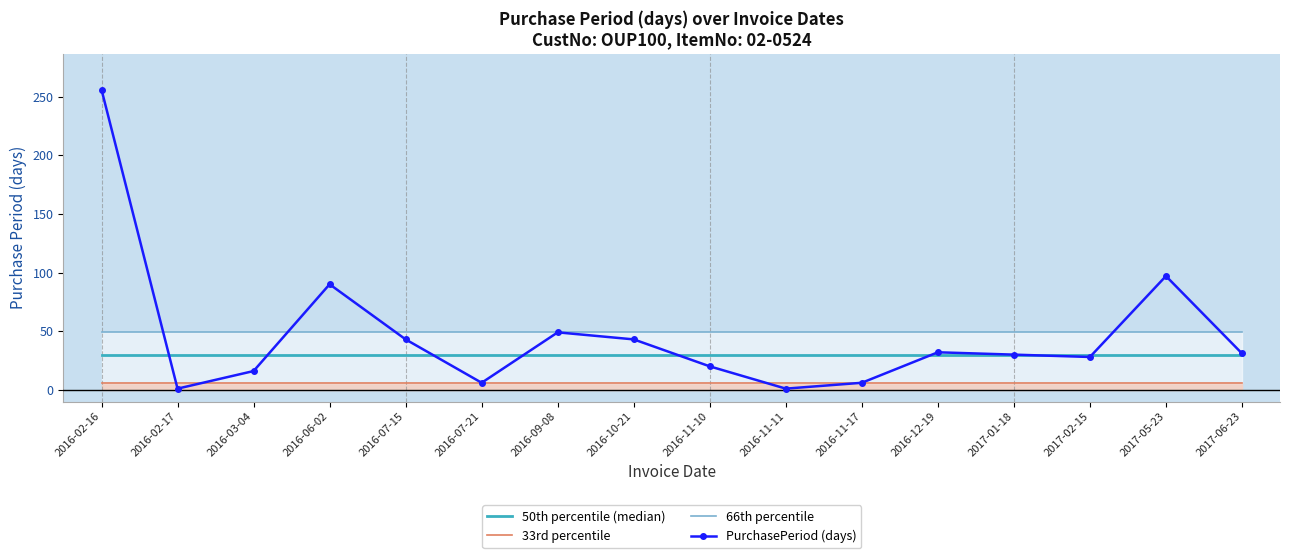

At how many categories does at least one series exceed 30?

16